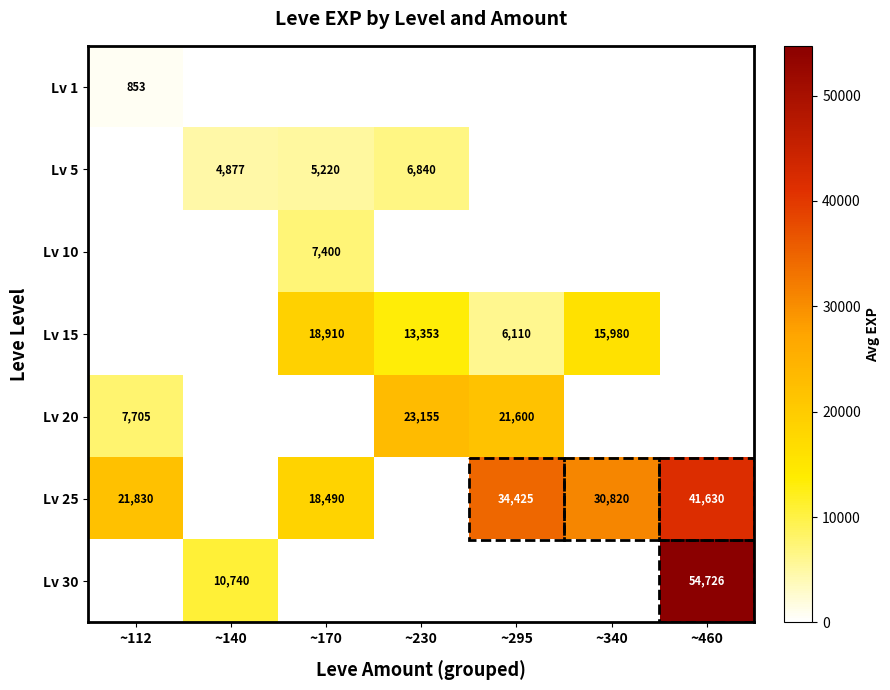

At how many categories does at least one series exceed 12246?

6